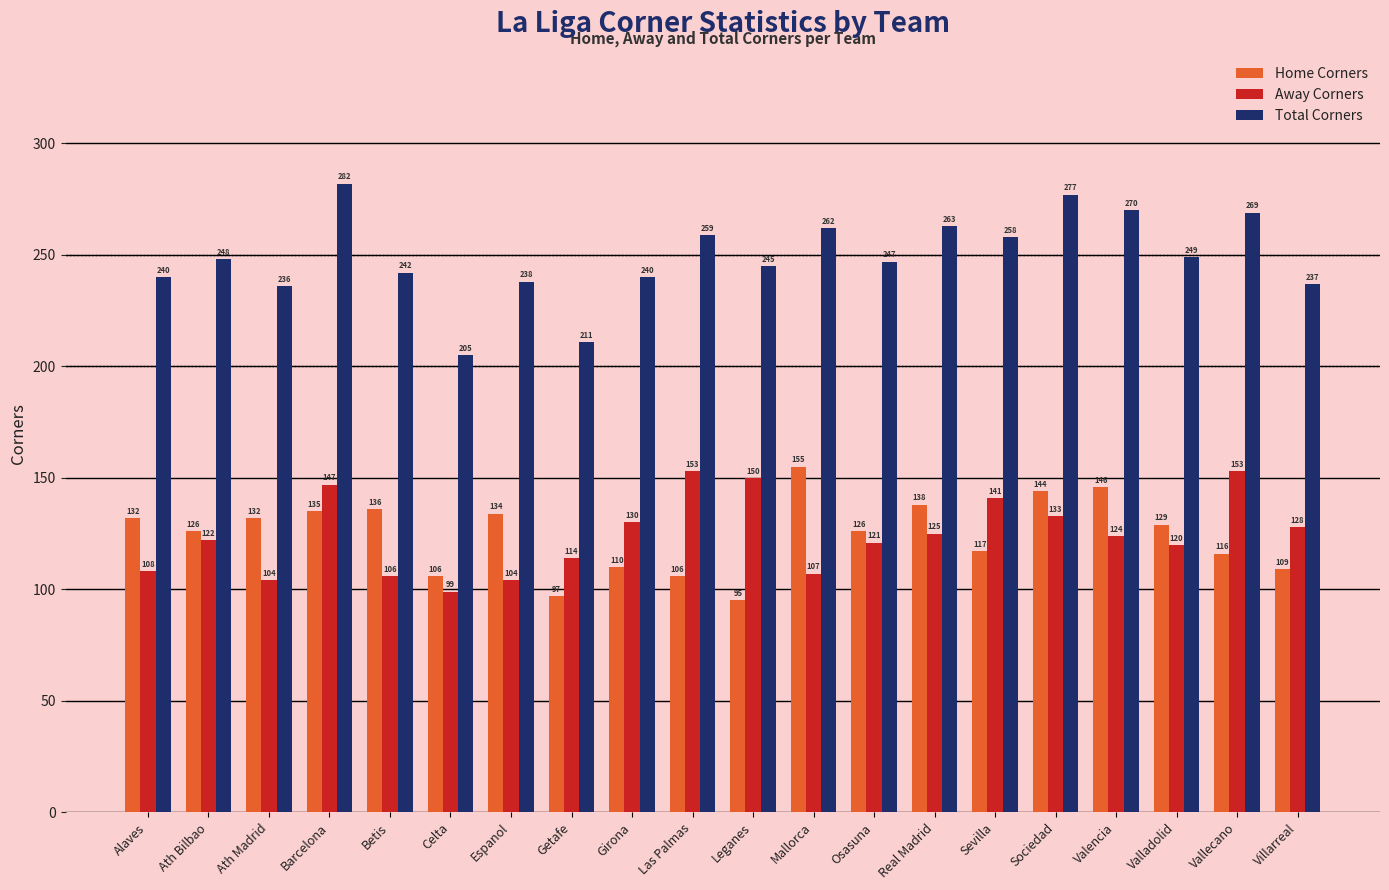

What is the difference between the Home Corners values at Celta and Getafe?

9